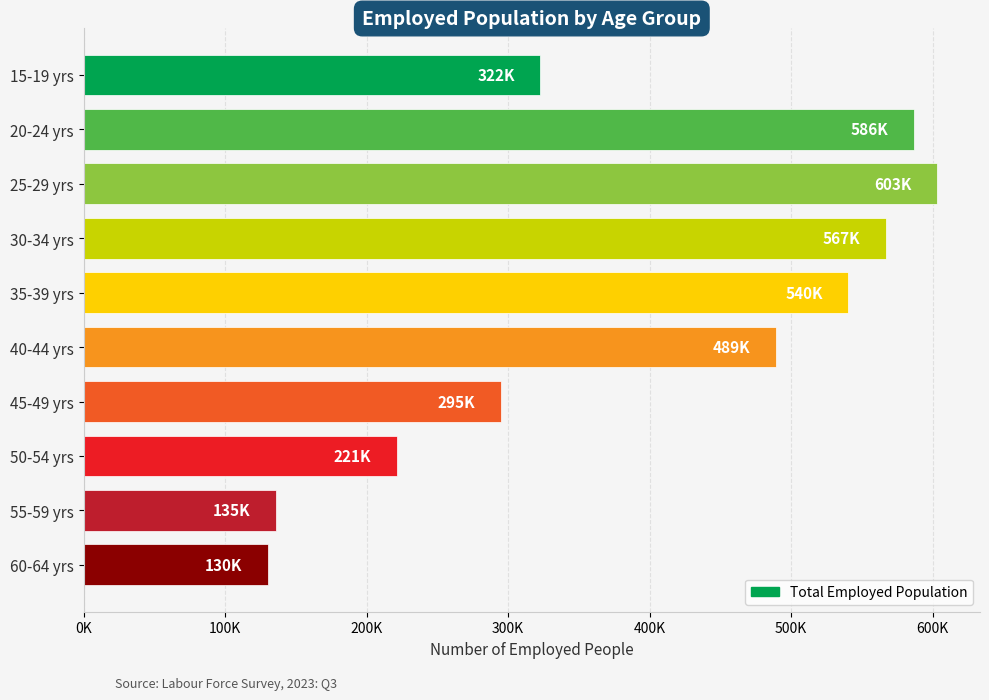

What is the sum of all values?

3891455.9